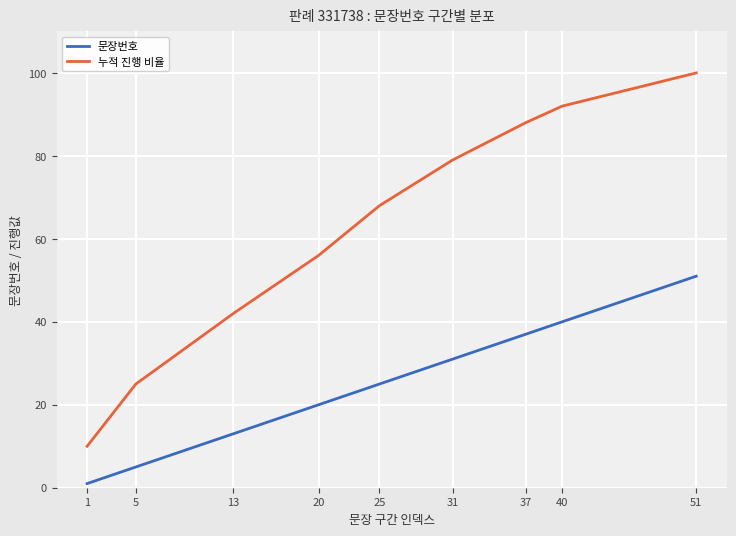

At how many categories does at least one series exceed 82?

3